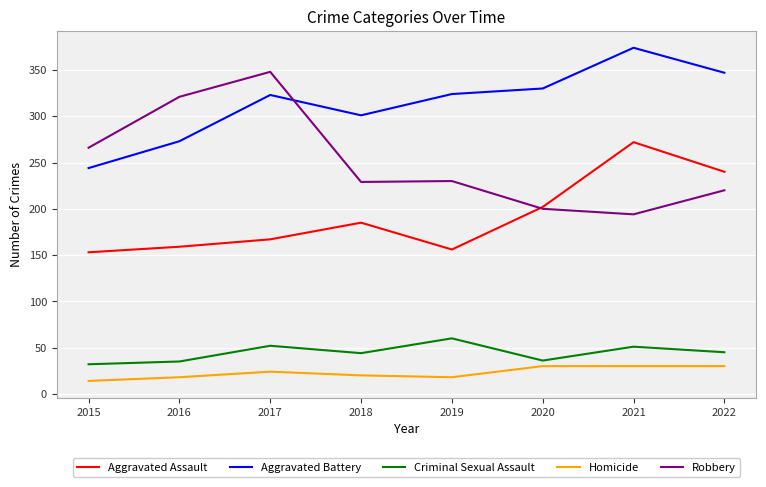

At which category does Robbery reach its first local peak?

2017